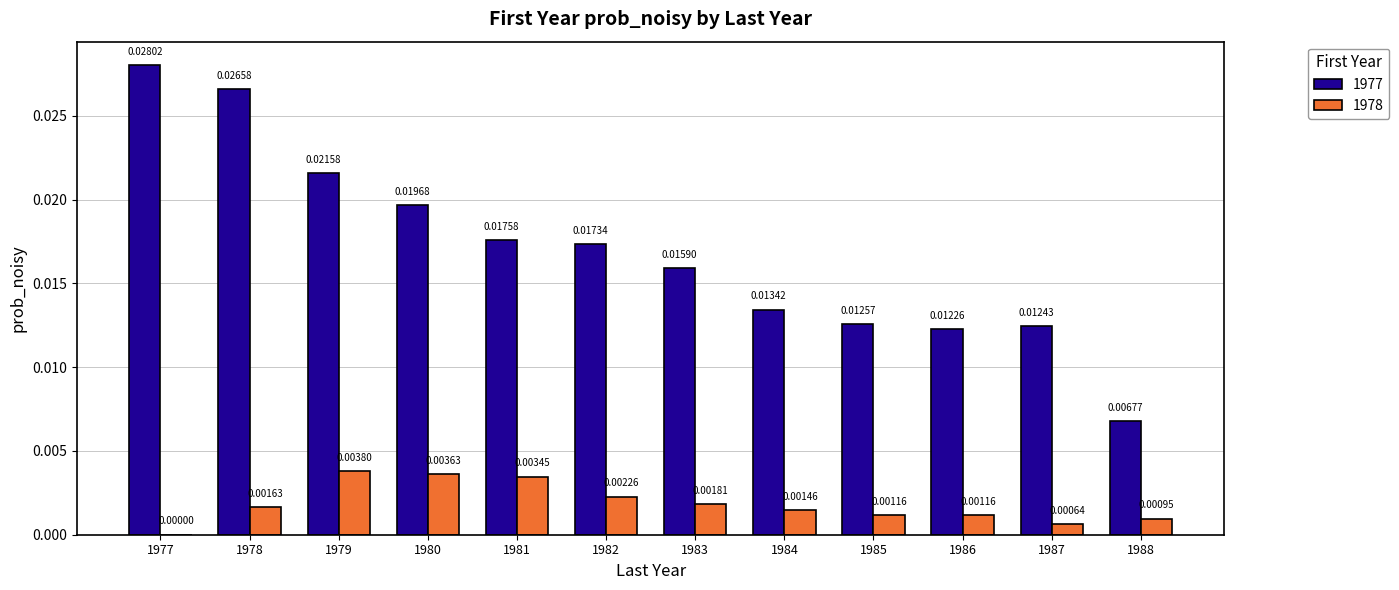

Count the number of data series in this chart.

2